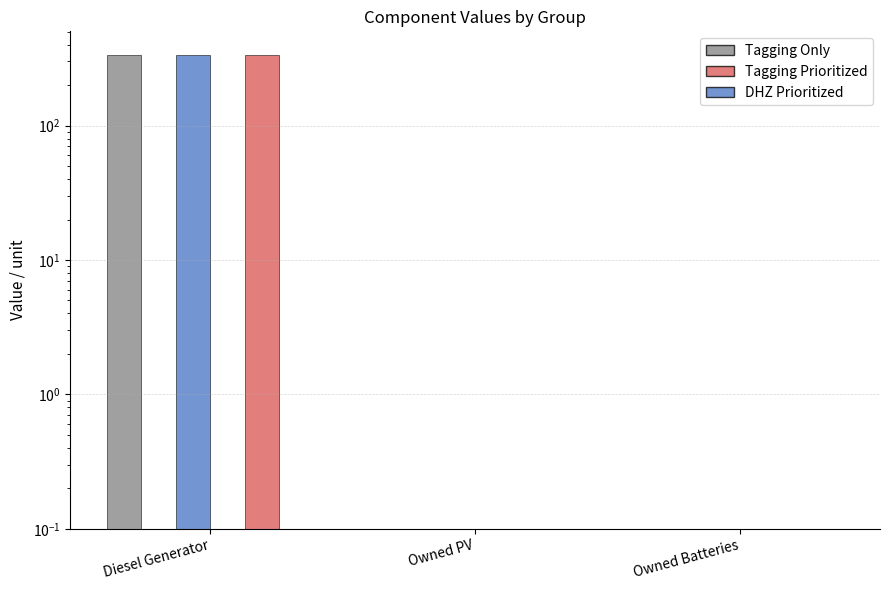

Is it true that Tagging Only (col_3) equals 0.1 at Owned Batteries?

False